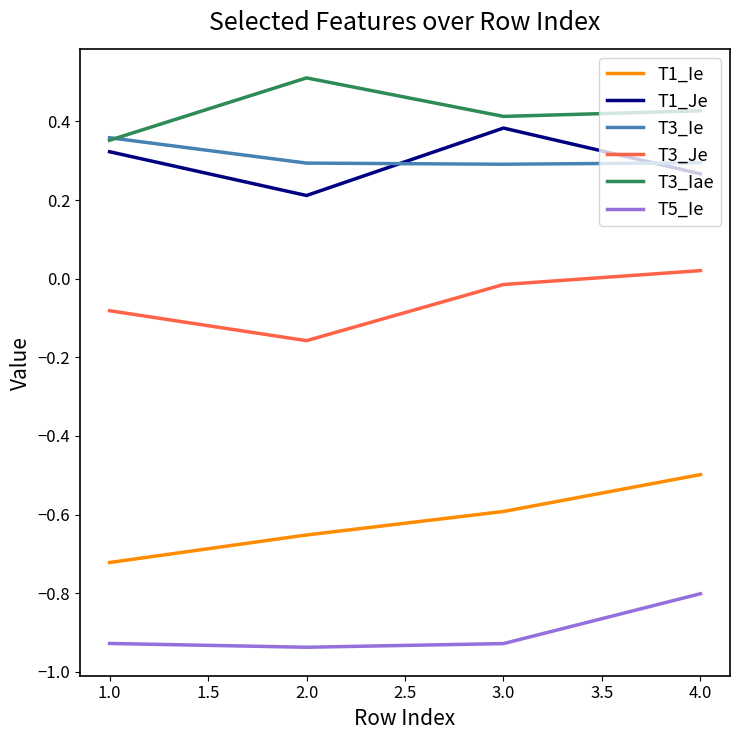

Rank the categories by T1_Ie value from lowest to highest.

1.0, 2.0, 3.0, 4.0